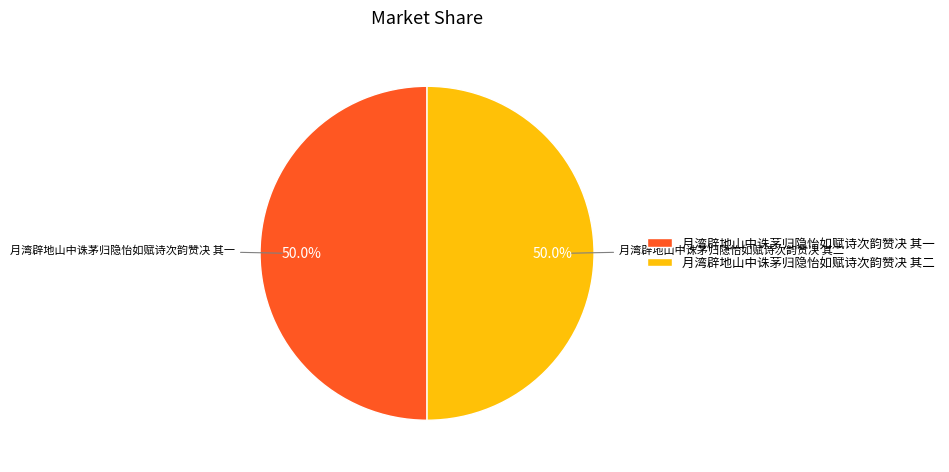

Do 月湾辟地山中诛茅归隐怡如赋诗次韵赞决 其一 and 月湾辟地山中诛茅归隐怡如赋诗次韵赞决 其二 together represent more than half of the pie?

Yes